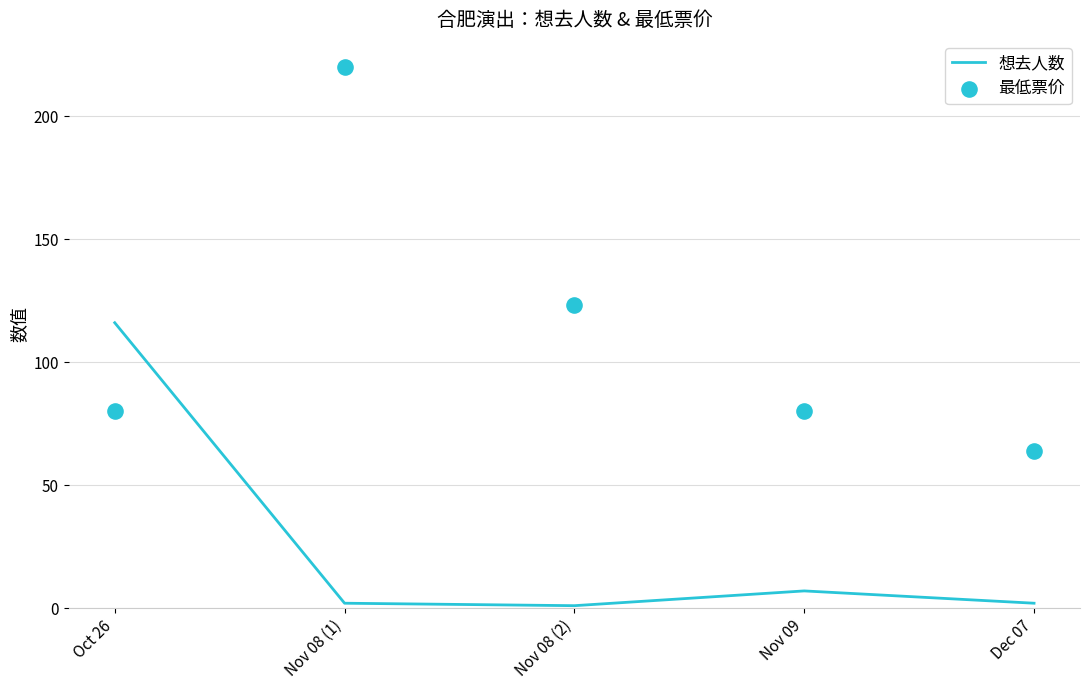

Is the value of 想去人数 at Nov 08 (2) greater than the value of 最低票价 at Nov 09?

No